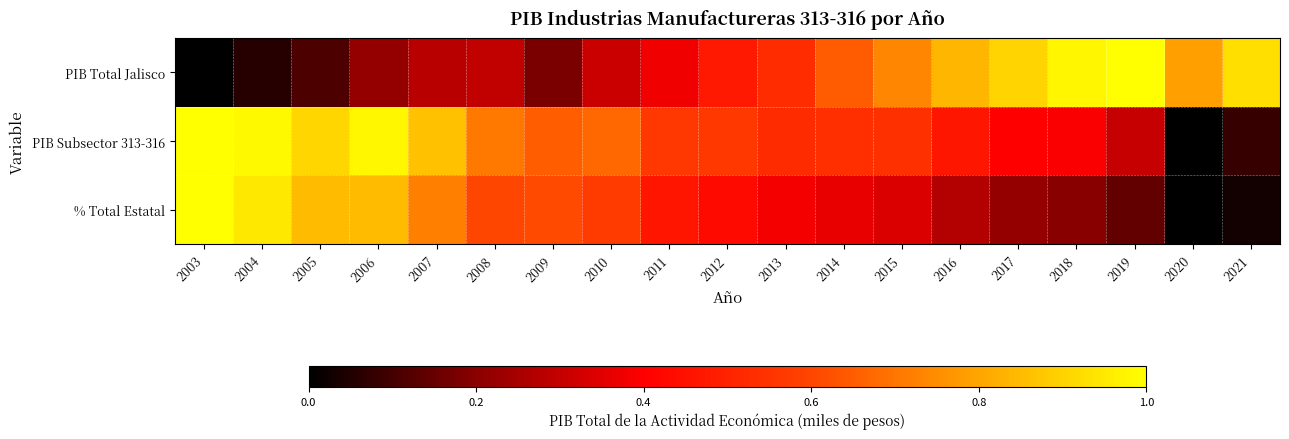

Reading left to right, transcribe all the data shown in this chart.

PIB Total Jalisco: 2003=0.0	2004=0.1	2005=0.1	2006=0.2	2007=0.3	2008=0.3	2009=0.2	2010=0.3	2011=0.4	2012=0.5	2013=0.5	2014=0.6	2015=0.7	2016=0.8	2017=0.9	2018=1.0	2019=1.0	2020=0.8	2021=0.9
PIB Subsector 313-316: 2003=1.0	2004=1.0	2005=0.9	2006=1.0	2007=0.9	2008=0.7	2009=0.7	2010=0.7	2011=0.6	2012=0.6	2013=0.5	2014=0.5	2015=0.5	2016=0.5	2017=0.4	2018=0.4	2019=0.3	2020=0.0	2021=0.1
% Total Estatal: 2003=1.0	2004=0.9	2005=0.8	2006=0.8	2007=0.7	2008=0.6	2009=0.6	2010=0.6	2011=0.5	2012=0.4	2013=0.4	2014=0.4	2015=0.3	2016=0.3	2017=0.2	2018=0.2	2019=0.1	2020=0.0	2021=0.0